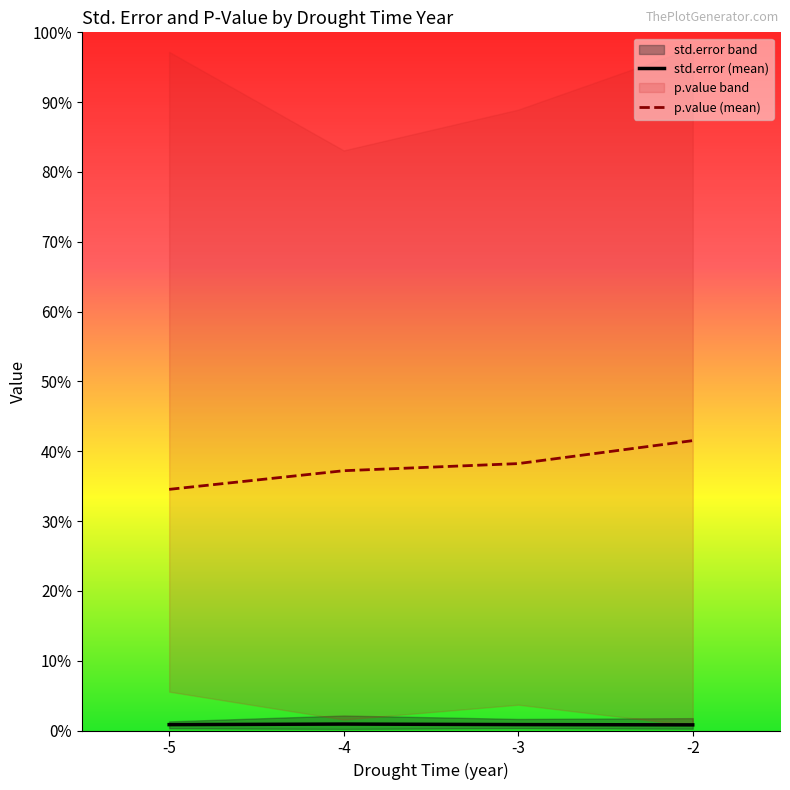

Reading left to right, extract all data points from this chart.

std.error (mean): 0.0	0.0	0.0	0.0
p.value (mean): 0.3	0.4	0.4	0.4